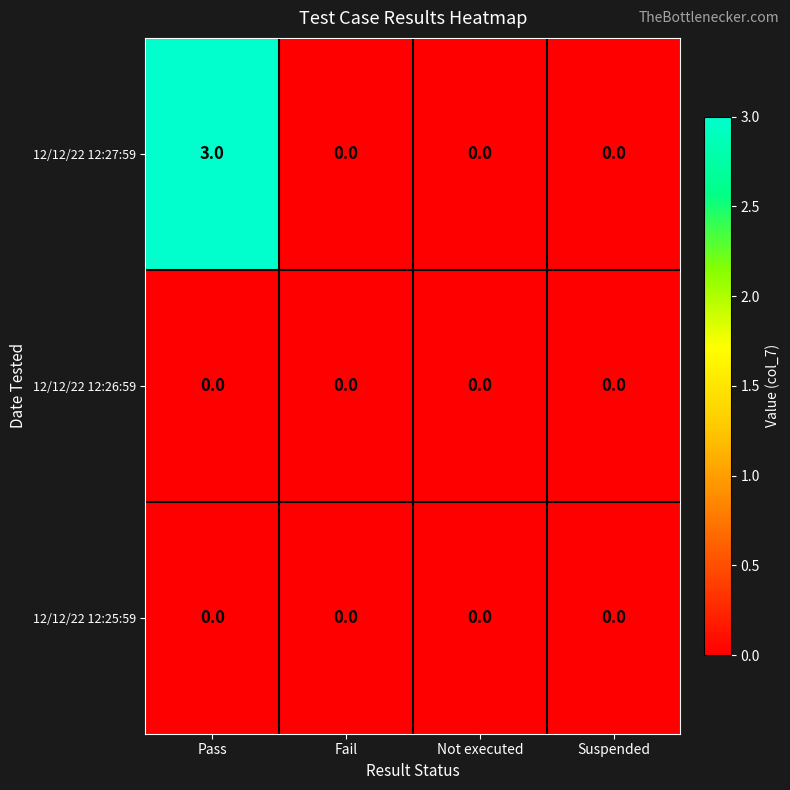

Which series has the widest spread of values?

12/12/22 12:27:59